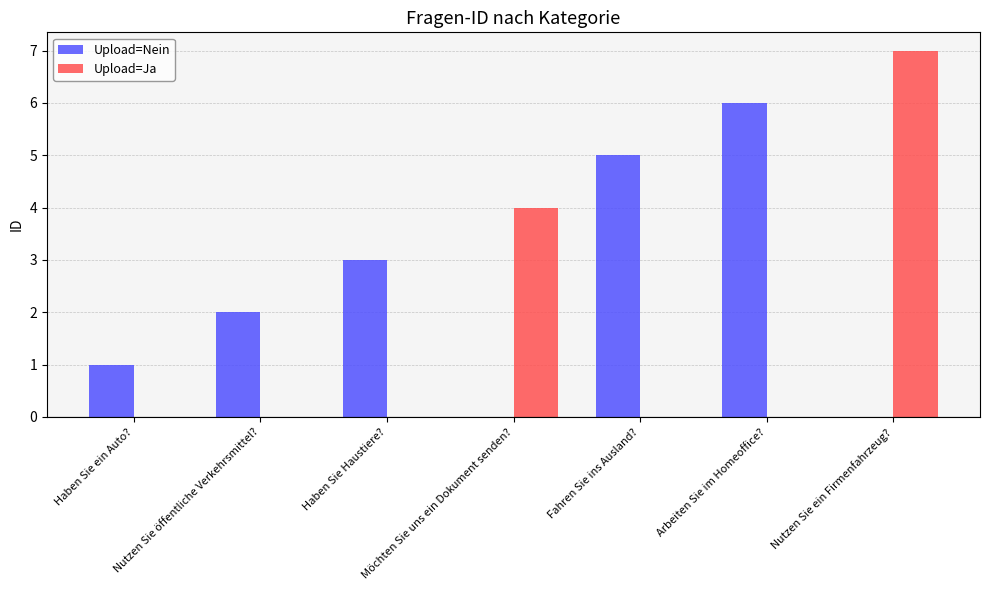

Which category has the highest value across all series?

Nutzen Sie ein Firmenfahrzeug?